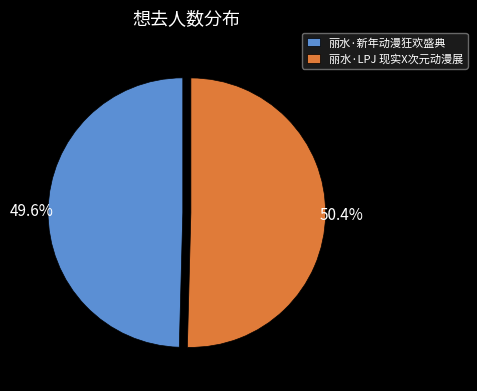

What is the smallest slice in the pie chart?

丽水·新年动漫狂欢盛典